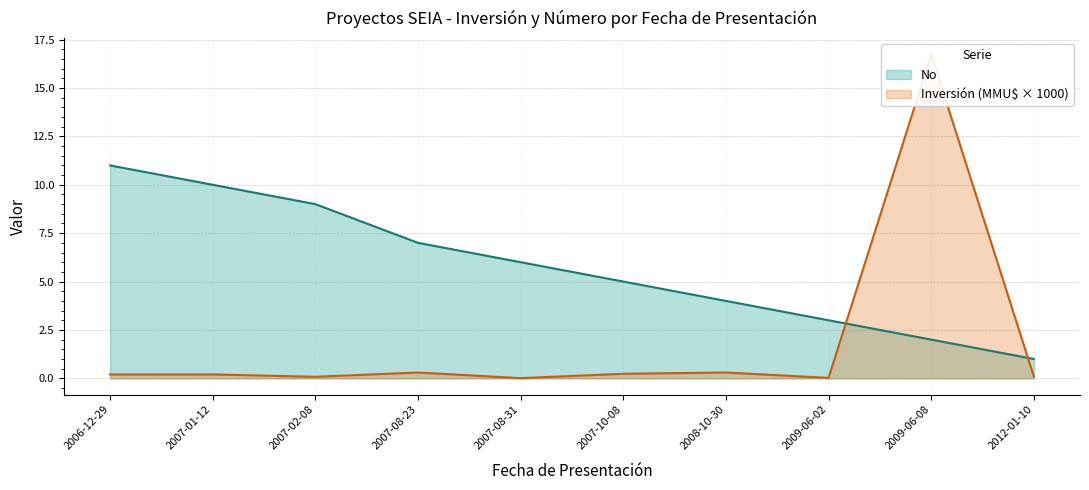

Rank the series at 2012-01-10 from highest to lowest value.

No, Inversión(MMU$)